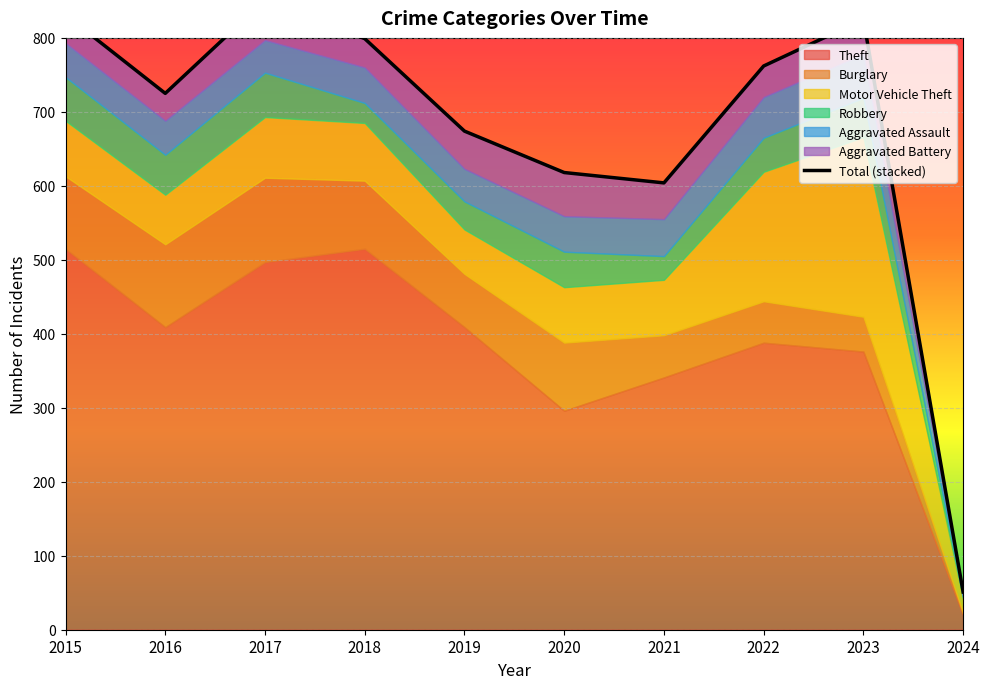

True or false: Motor Vehicle Theft and Theft cross at least once.

False